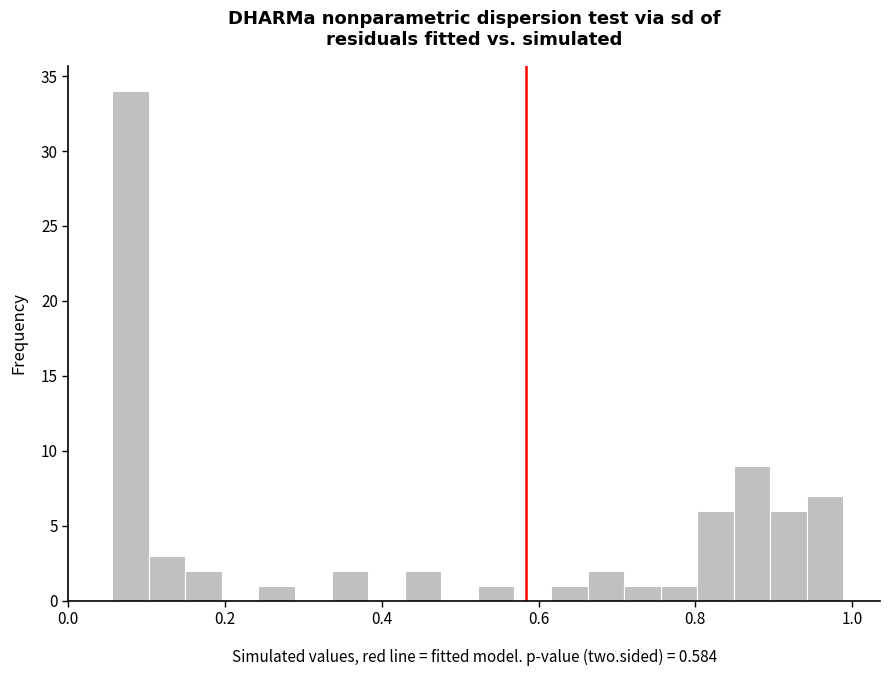

Read against the x-axis, roughly where is the centre of the tallest bar?

0.08